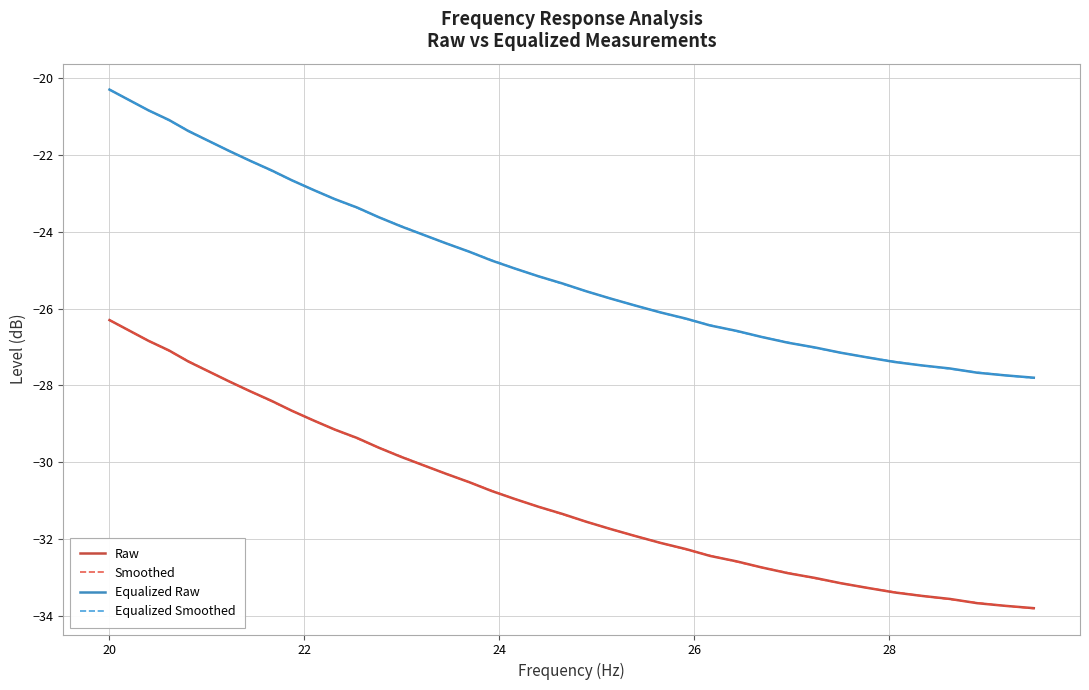

What is the maximum value for Equalized Raw?

-20.3